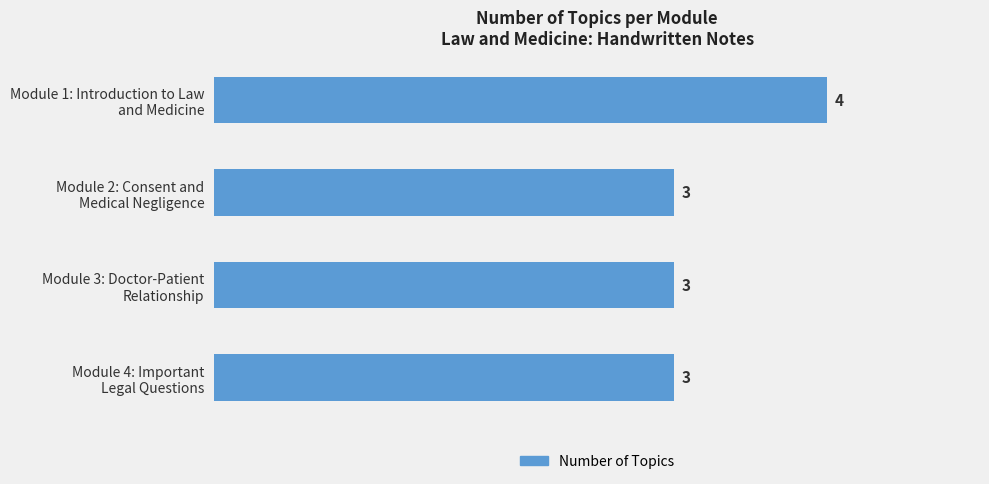

Reading top to bottom, list all the values displayed in this chart.

4	3	3	3